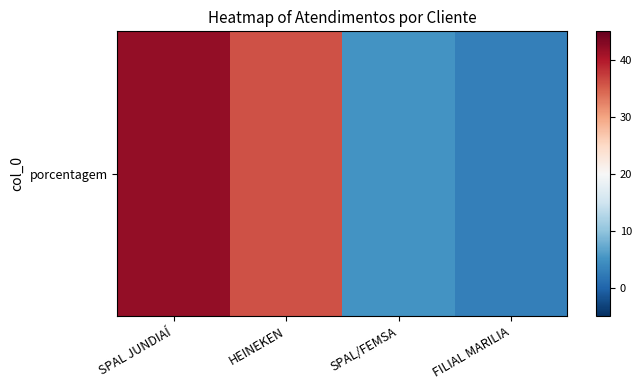

Approximately how many times larger is the value at SPAL JUNDIAÍ compared to SPAL/FEMSA?

8.4